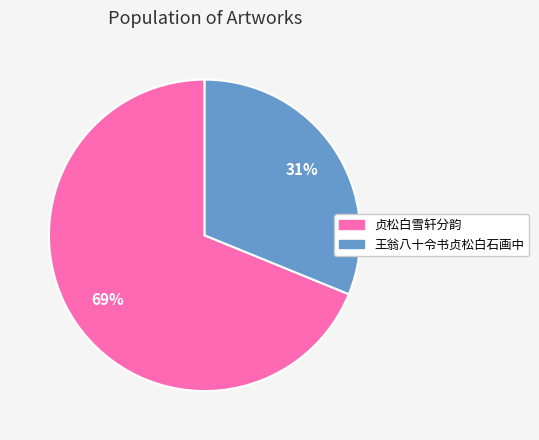

To the nearest percent, what portion does 王翁八十令书贞松白石画中 represent?

31%